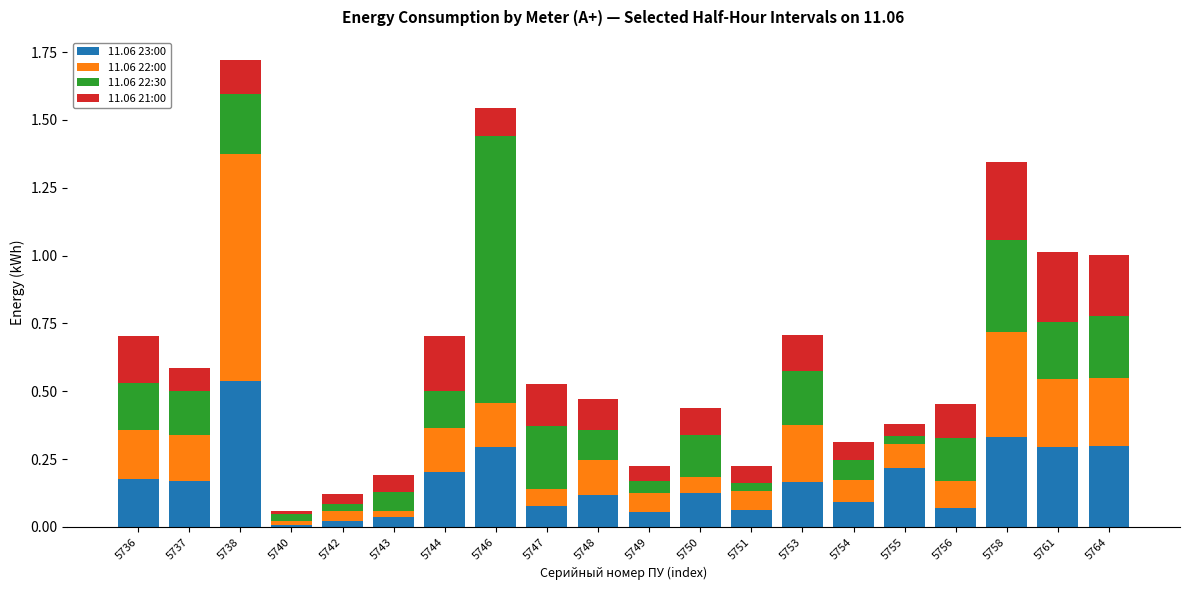

Is it true that 11.06 23:00 equals 0.3 at 5761?

True